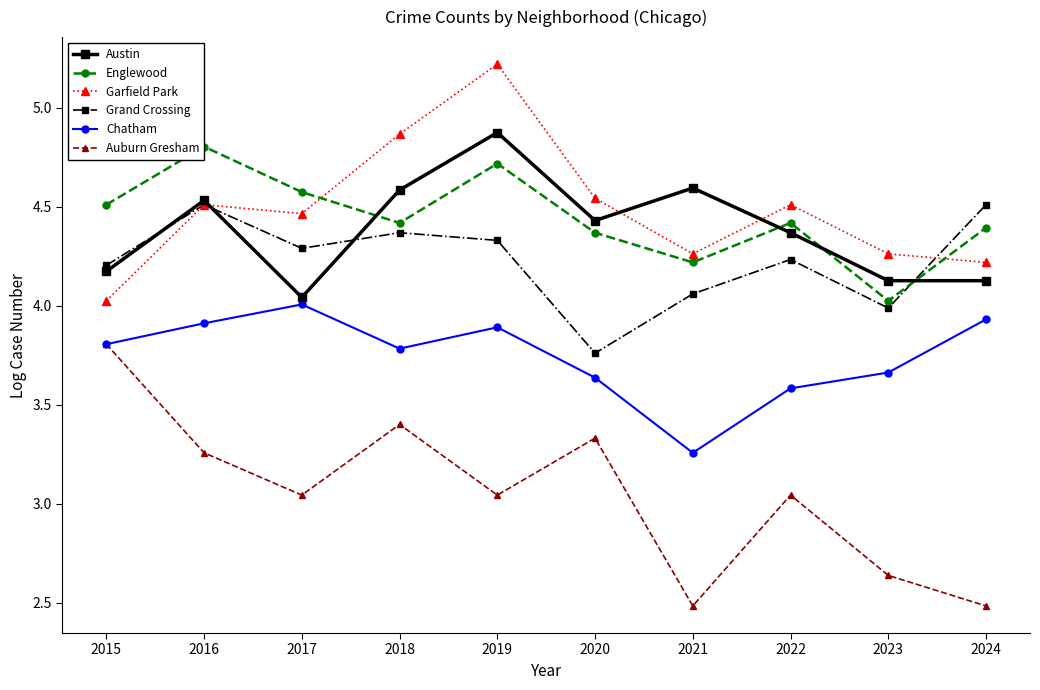

Is this an area chart (filled region under the line)?

No